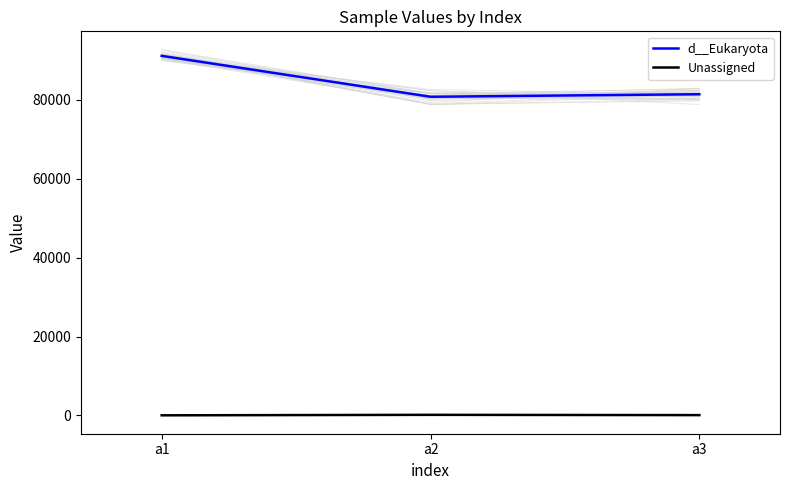

True or false: d__Eukaryota has a value of 135206 at a1.

False